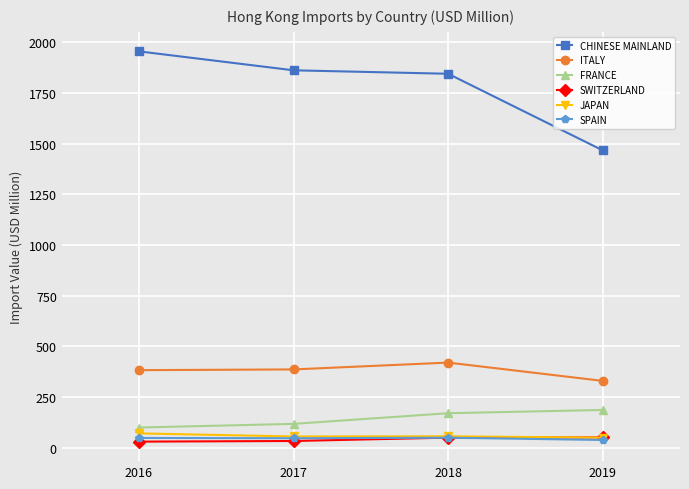

At which label does CHINESE MAINLAND reach its peak?

2016